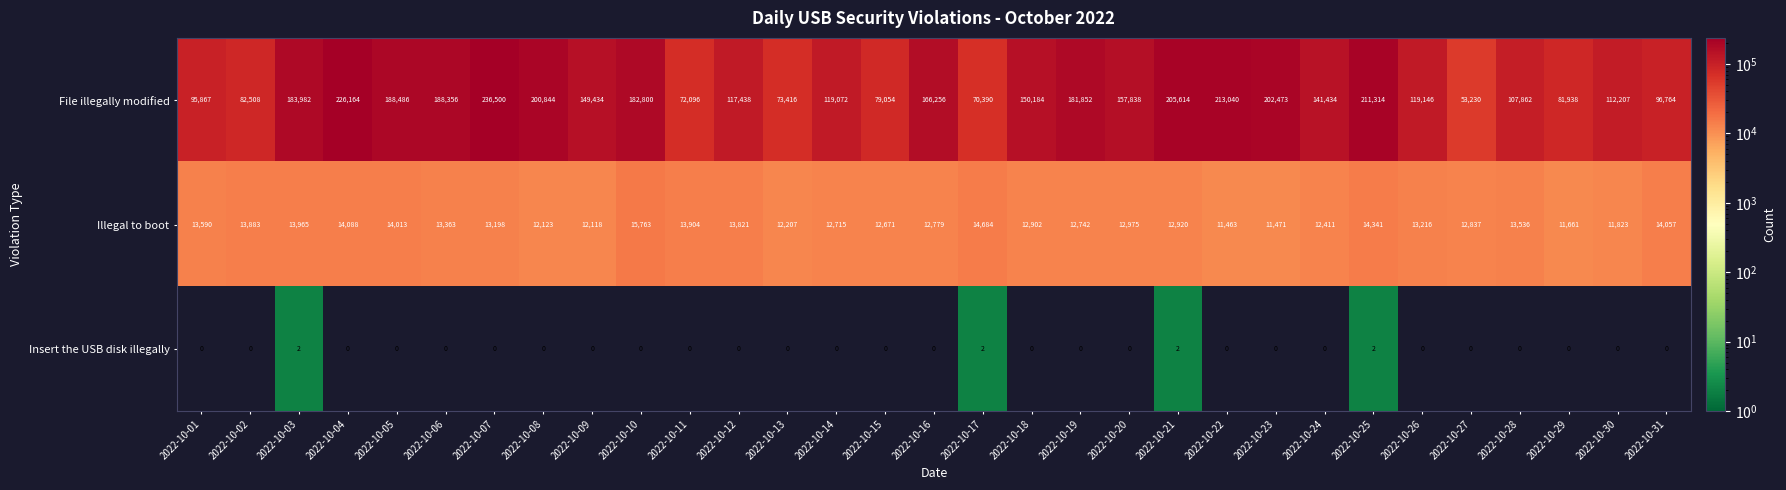

Which category has the highest value in the Illegal to boot series?

2022-10-10